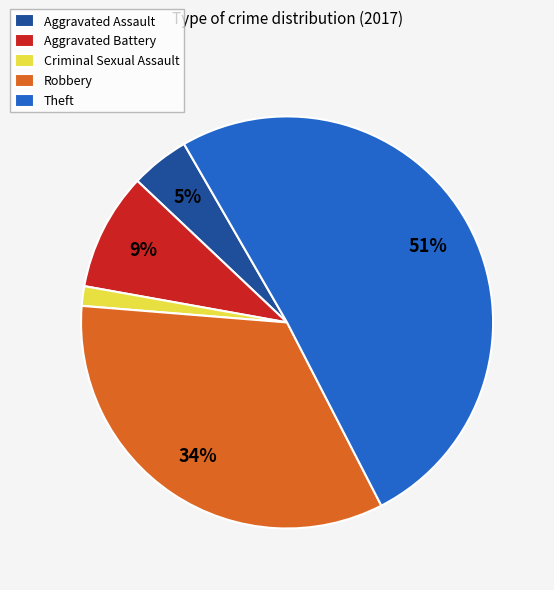

Is Theft the majority of the pie?

Yes